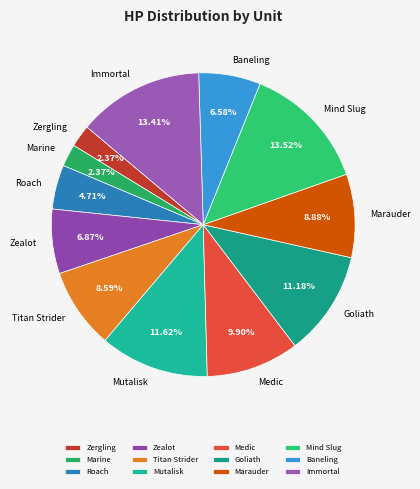

Is it true that Zealot is 7% of the pie?

True